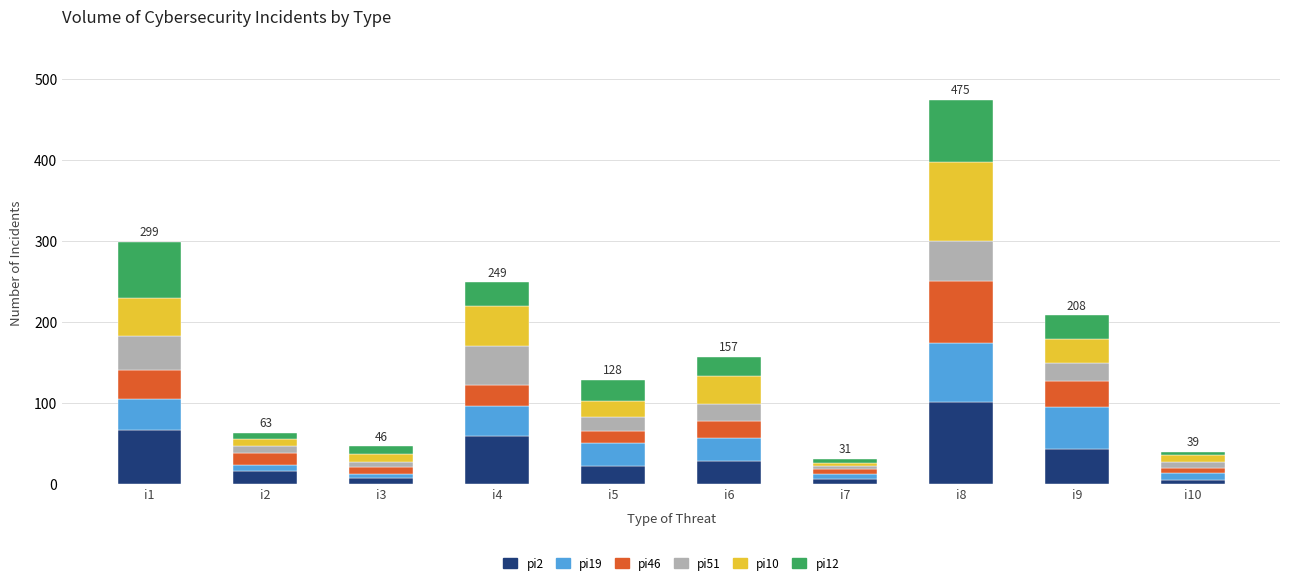

The value of pi2 at i9 is 18. True or false?

False